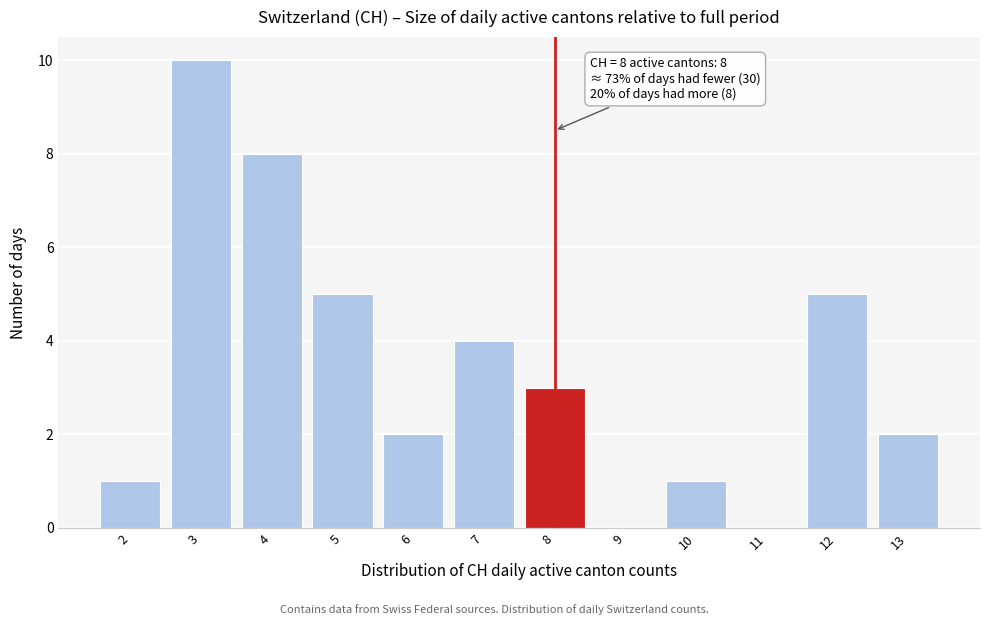

Over which range of the x-axis is the bar tallest?

2.5 to 3.5